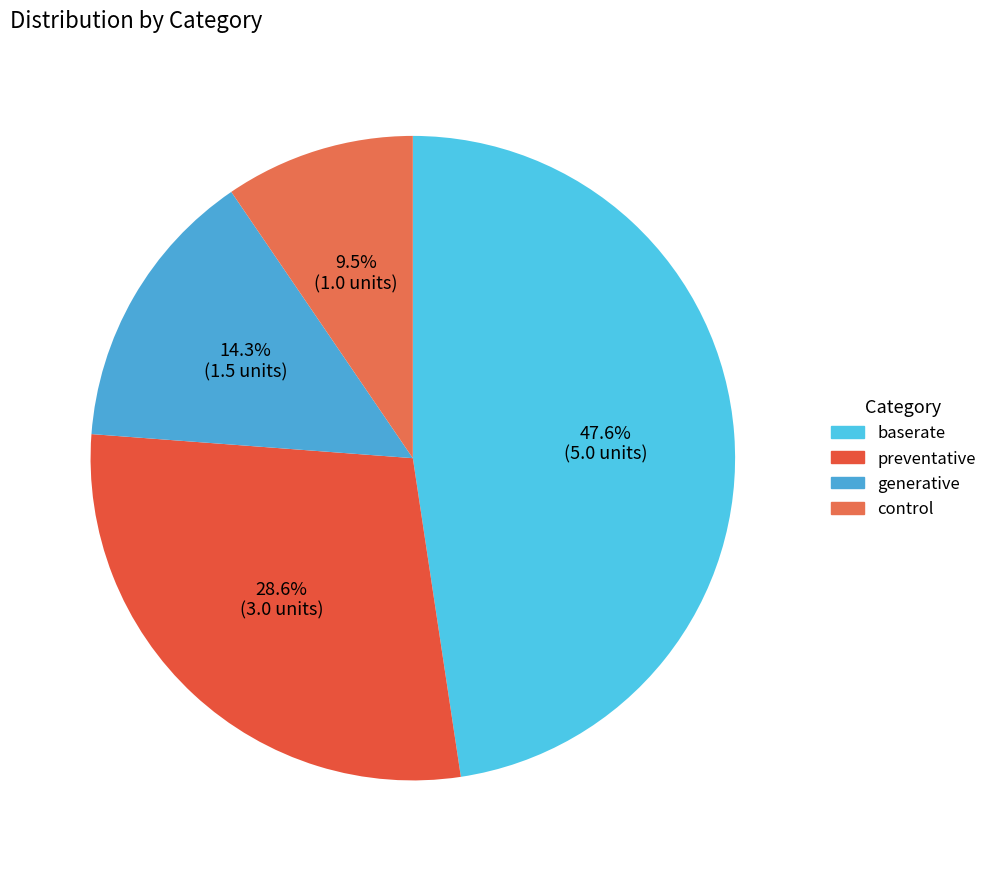

Is the sum of baserate and generative greater than half?

Yes